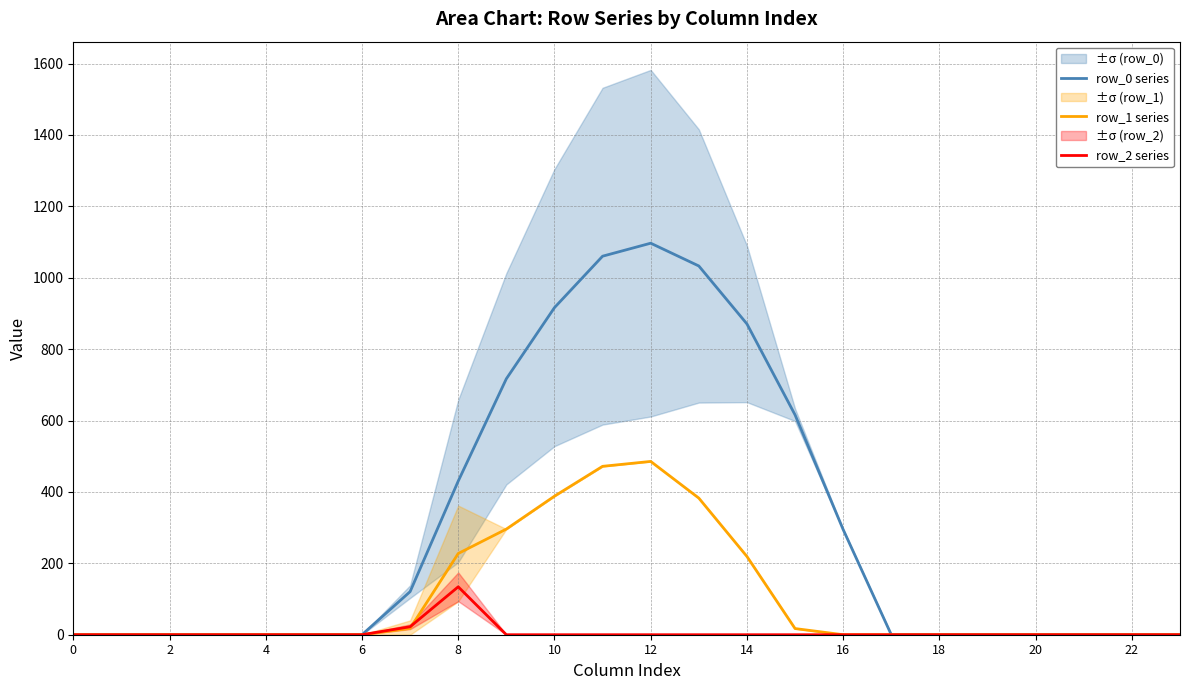

How many positive values does the row_0 series series have?

10